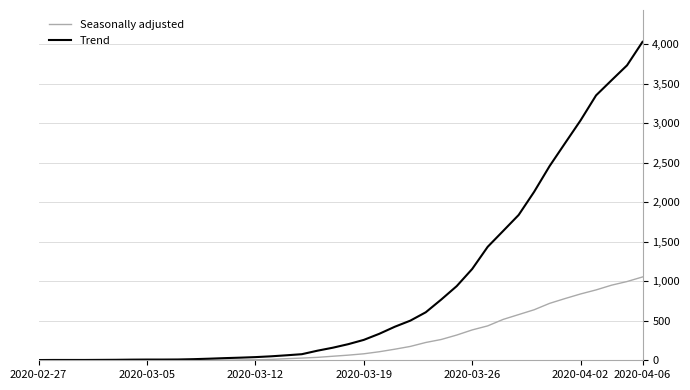

Rank the series by their maximum value, from lowest to highest.

Seasonally adjusted, Trend